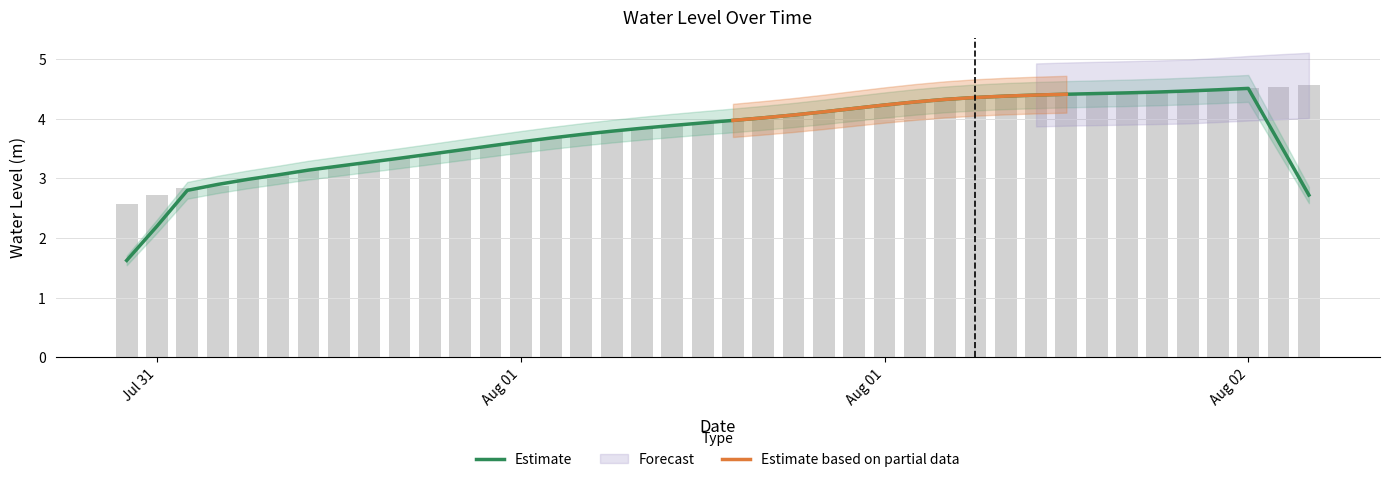

What is the maximum value shown in the chart?

4.6